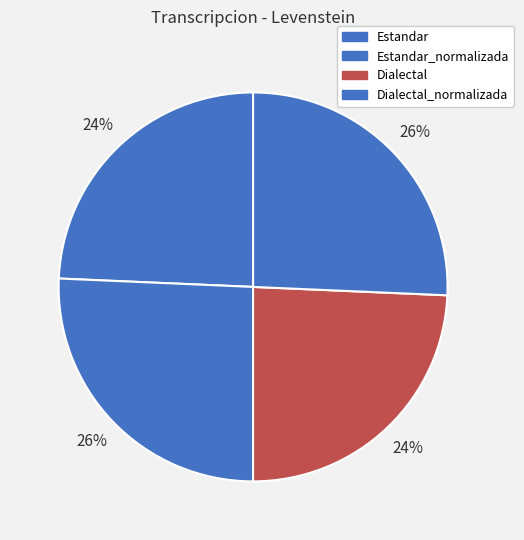

Is there a majority slice in this chart?

No